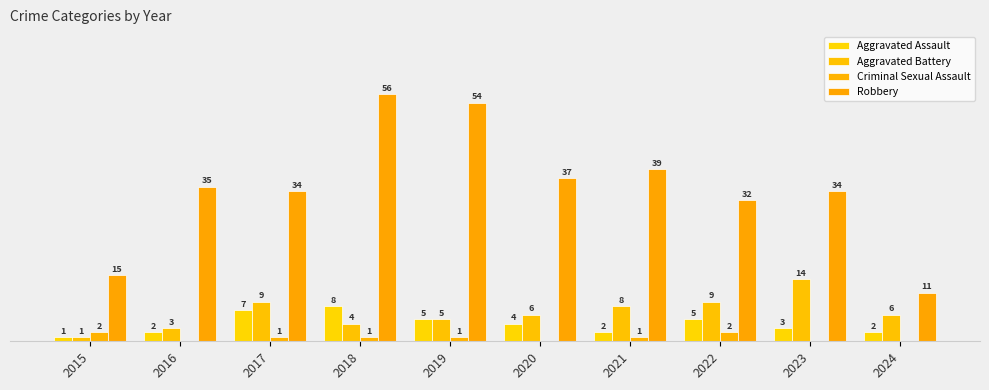

Are the bars horizontal?

No